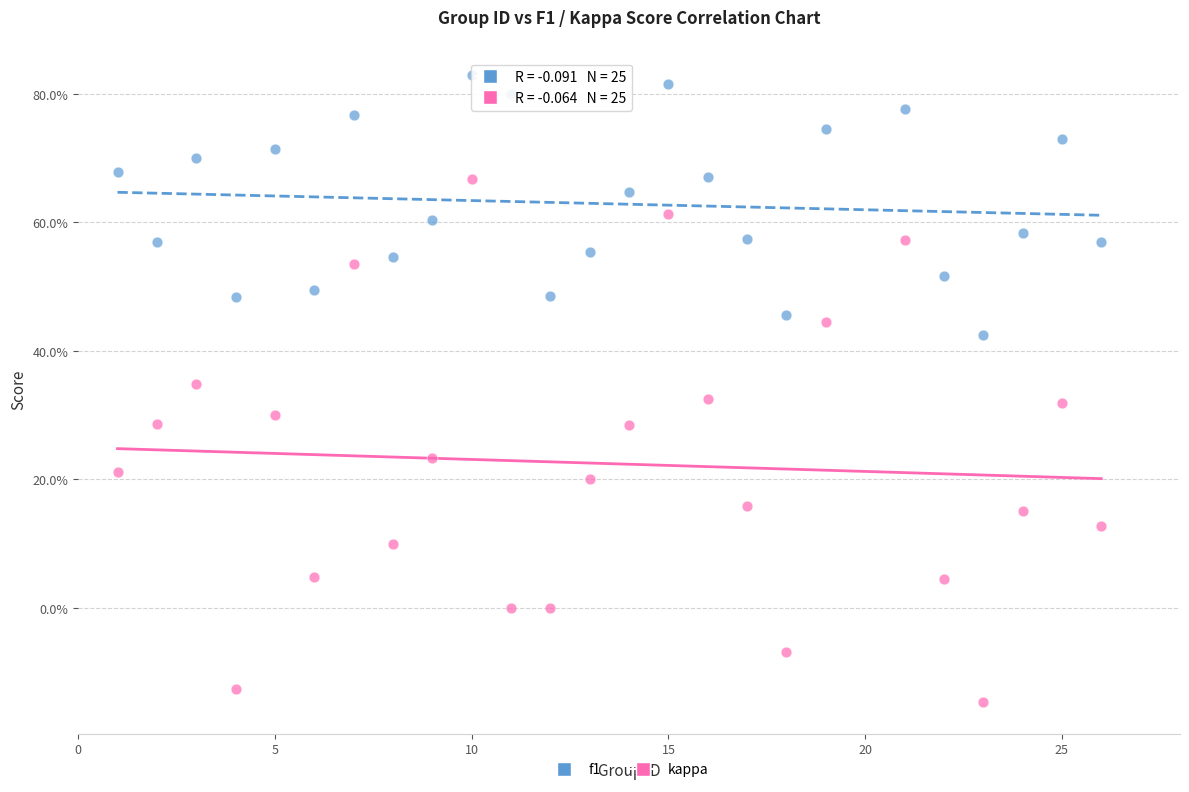

What are all the series names shown in the legend?

f1, kappa